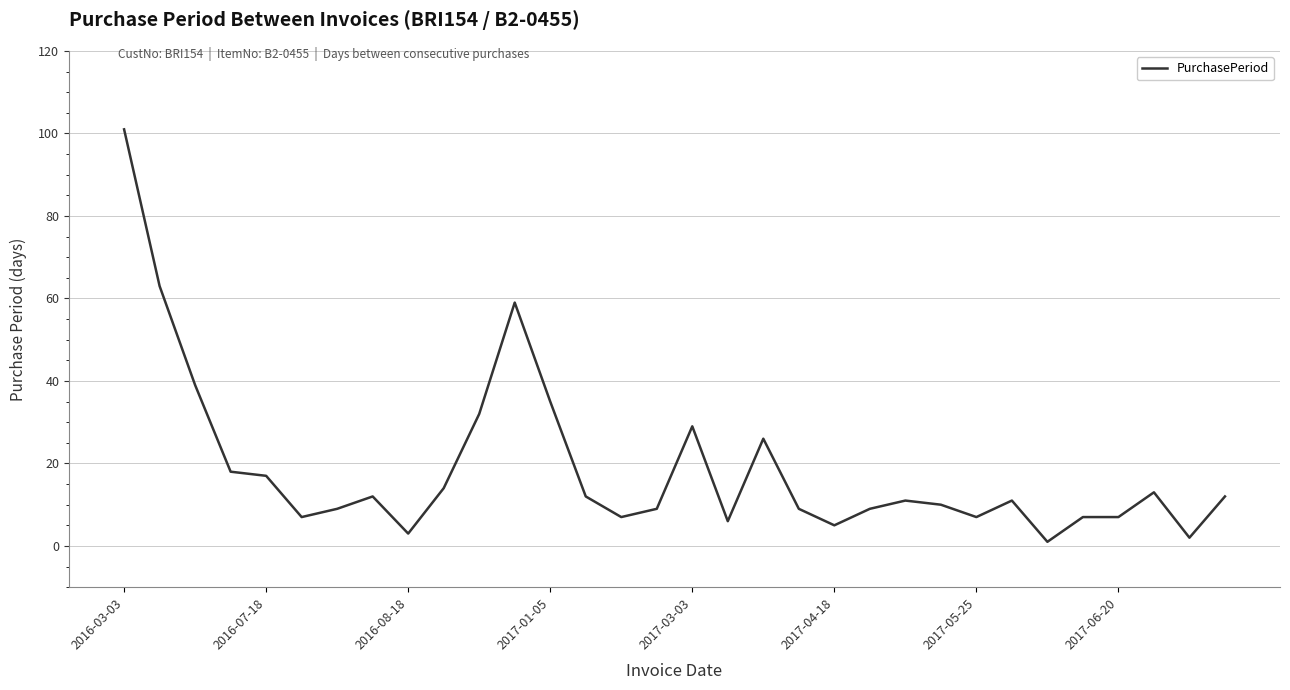

What is the maximum value shown in the chart?

101